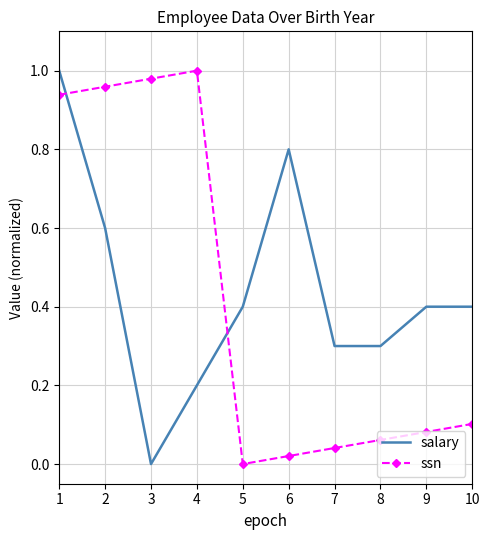

How many times do ssn and salary cross each other?

2